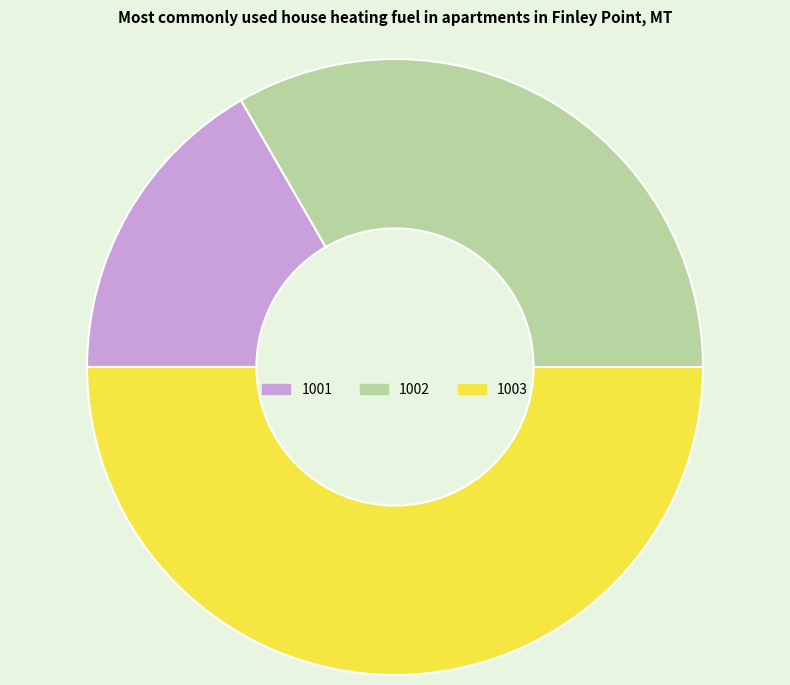

True or false: 1003 accounts for 61% of the total.

False